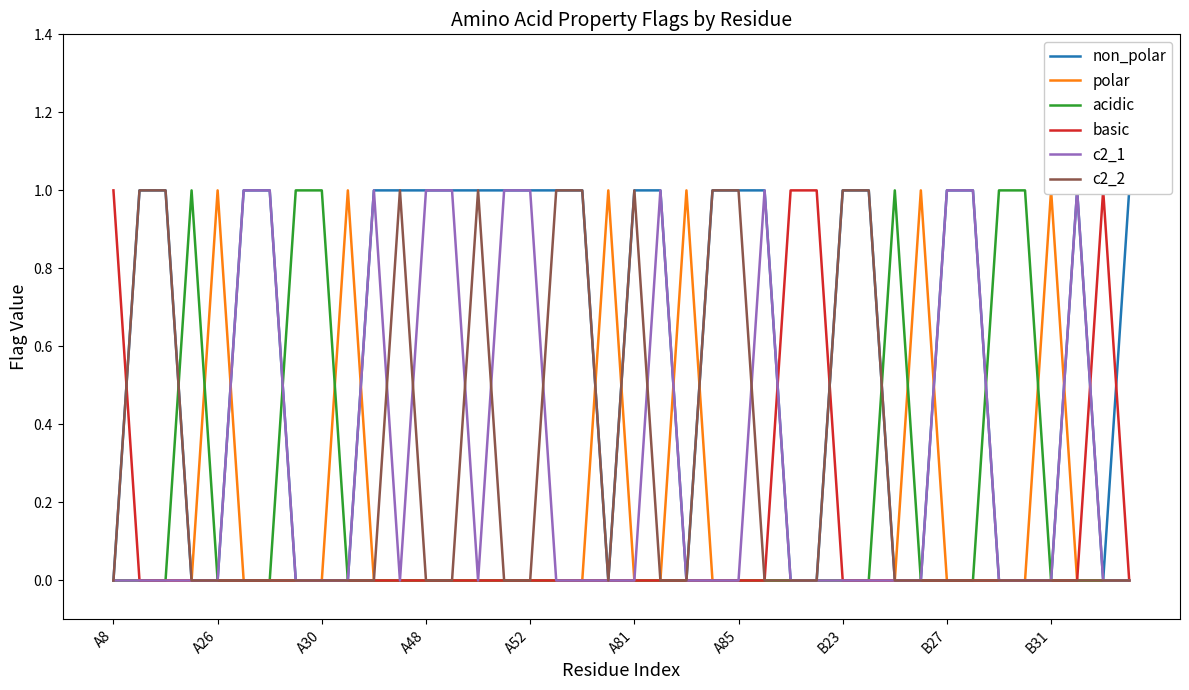

Between which two adjacent categories do c2_2 and polar first intersect?

18 and 19